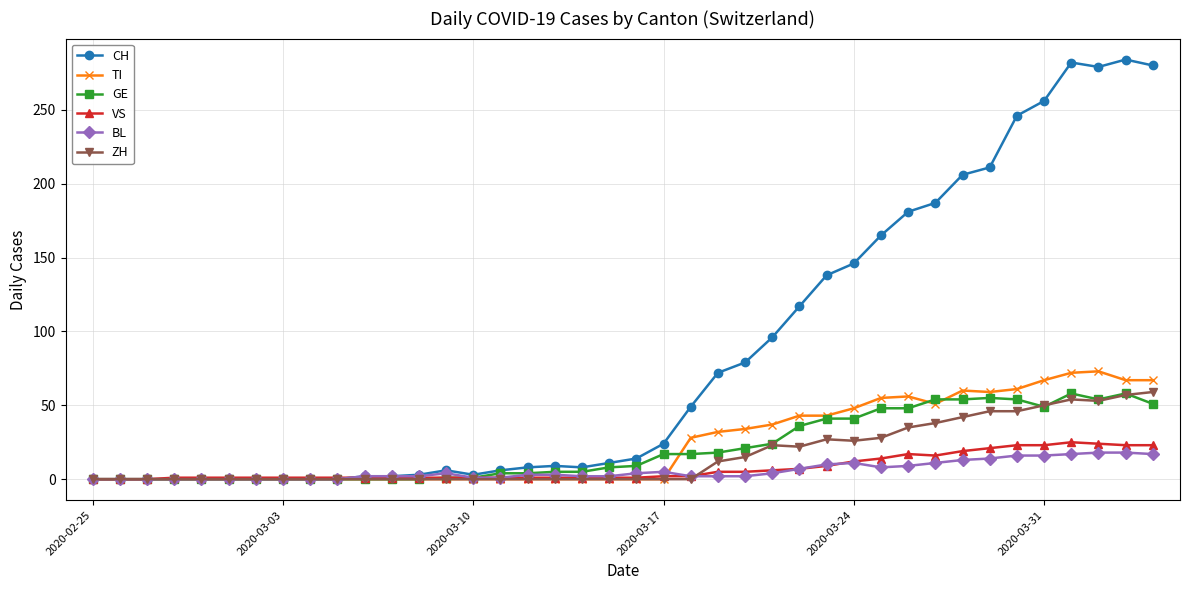

What is the maximum value for VS?

25